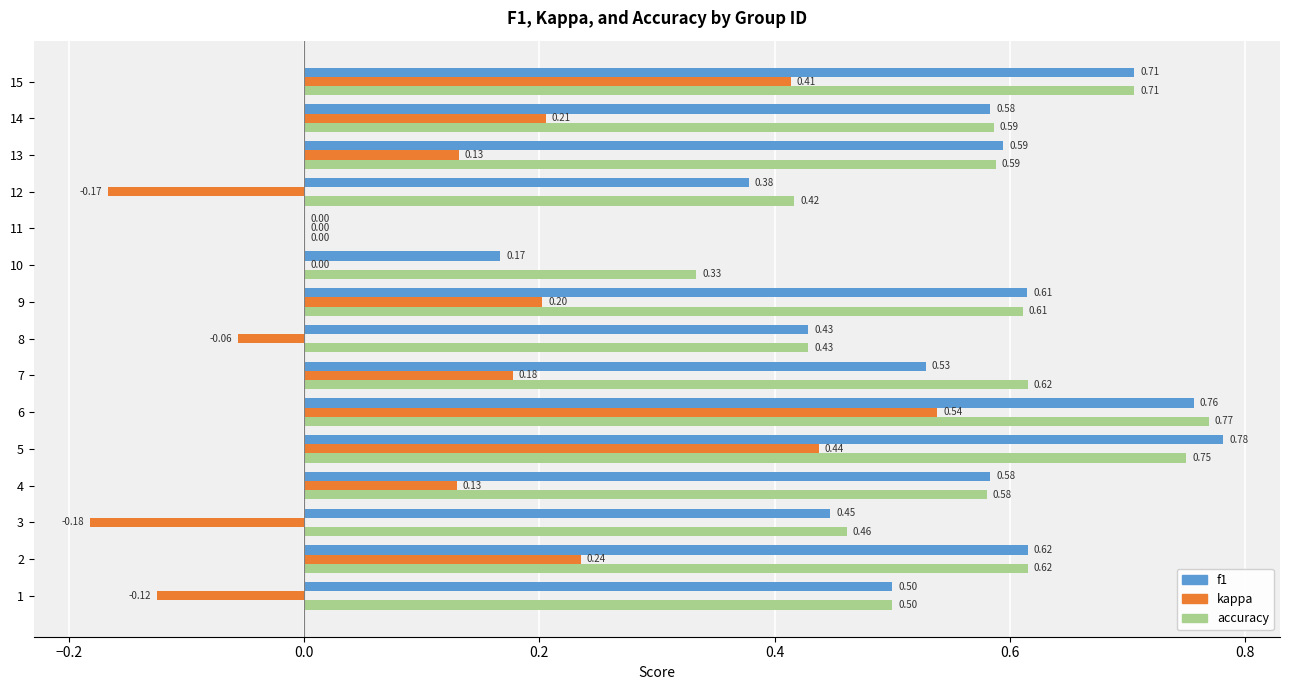

At which category is the sum across all series the highest?

6